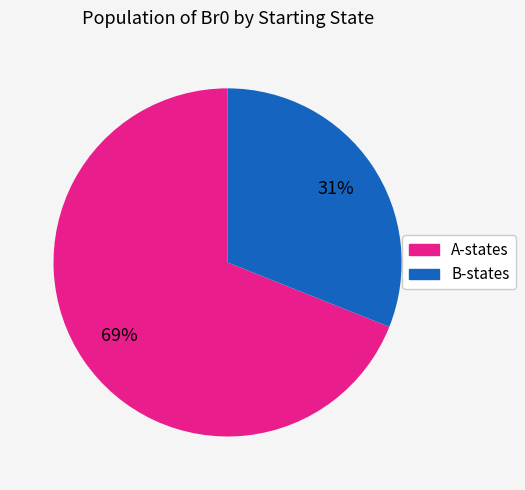

To the nearest percent, what is the average slice percentage?

50%